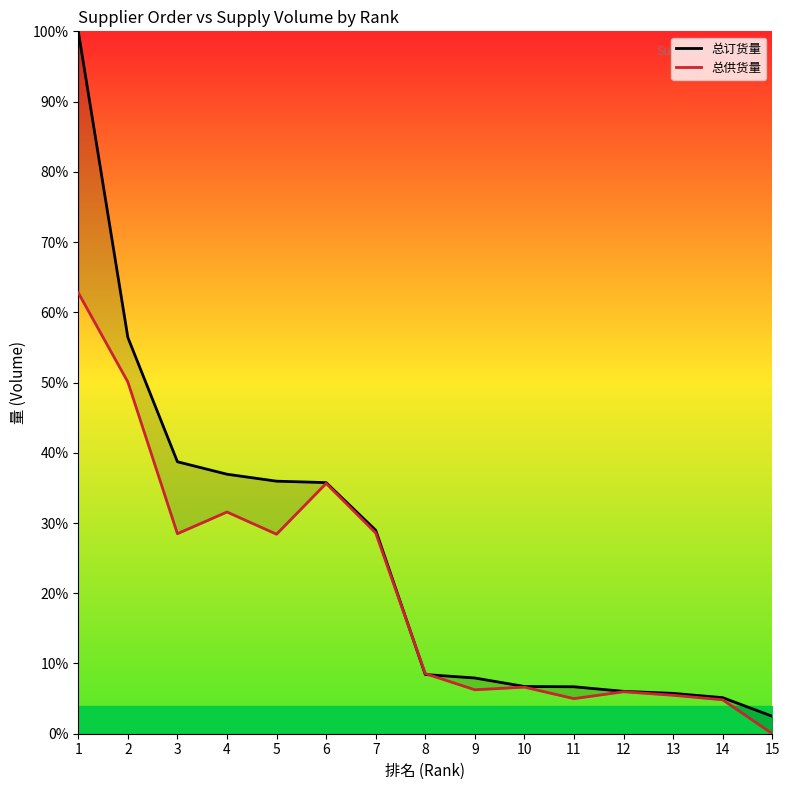

Rank the series by their average value, from lowest to highest.

总供货量, 总订货量